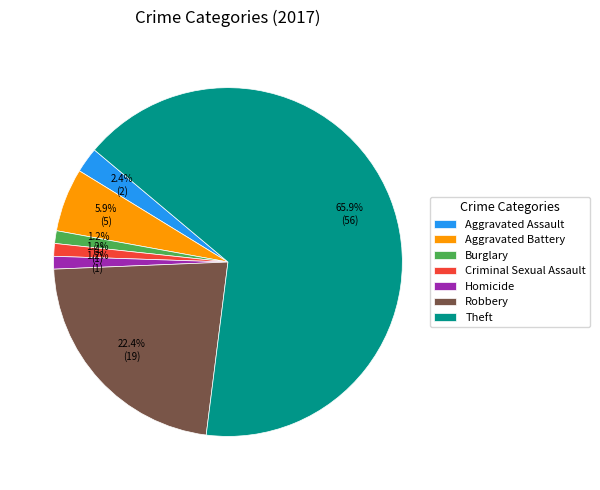

Which category has the biggest portion of the pie?

Theft